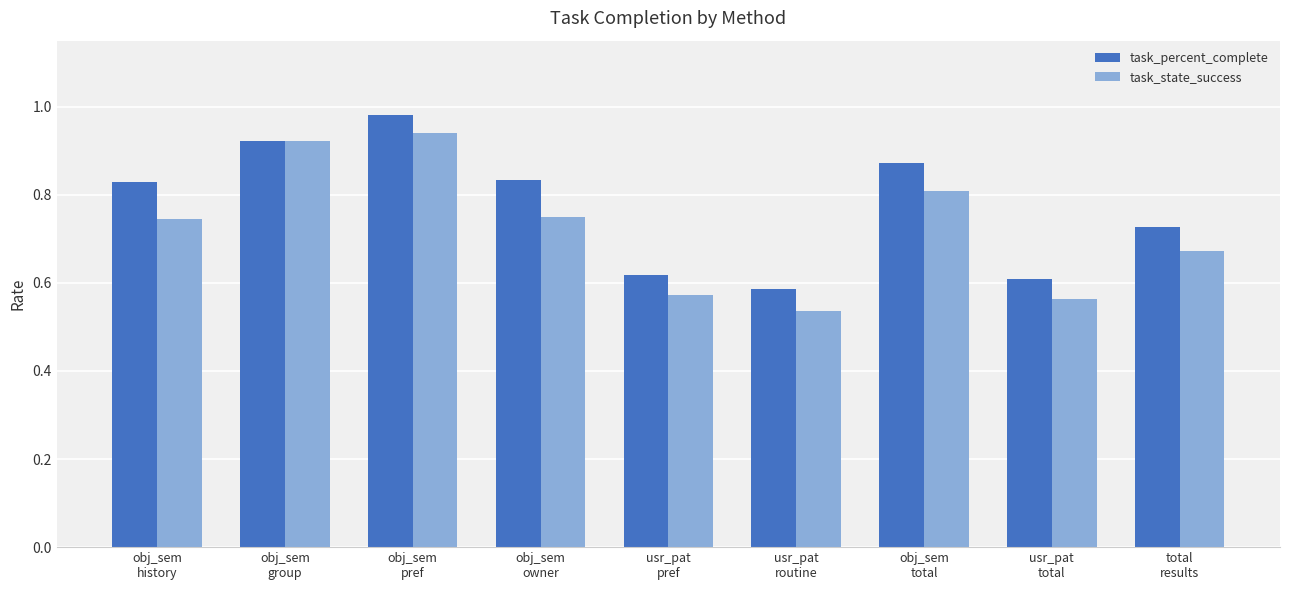

Which series changed the most between obj_sem
pref and total
results?

task_state_success